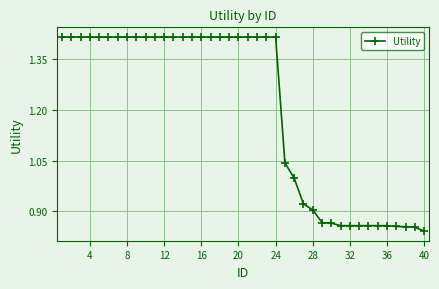

What is the difference between the maximum and minimum values?

0.6